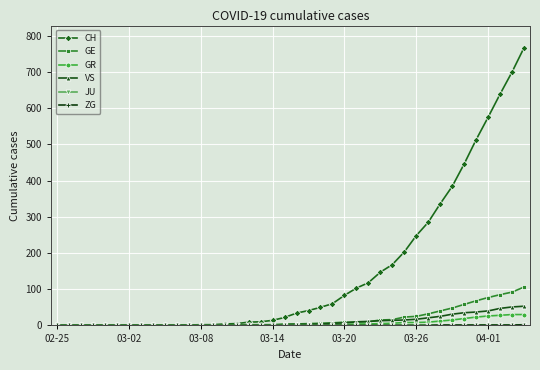

What is the greatest value displayed?

767